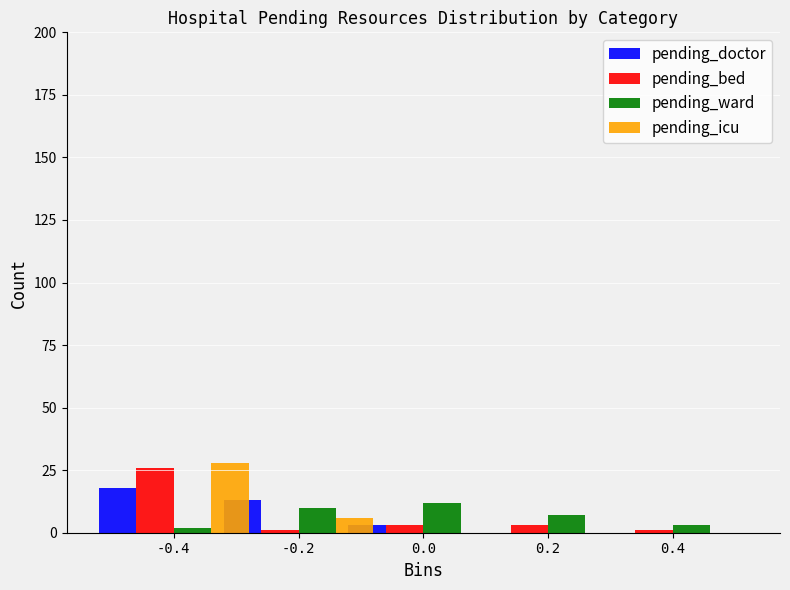

At which category does the chart reach its peak across all series?

-0.4